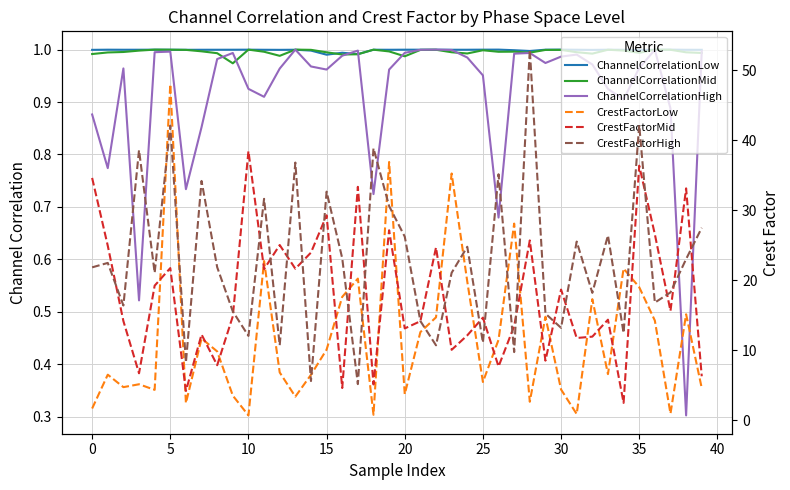

Reading left to right, list all the values displayed in this chart.

ChannelCorrelationLow: 1.0	1.0	1.0	1.0	1.0	1.0	1.0	1.0	1.0	1.0	1.0	1.0	1.0	1.0	1.0	1.0	1.0	1.0	1.0	1.0	1.0	1.0	1.0	1.0	1.0	1.0	1.0	1.0	1.0	1.0	1.0	1.0	1.0	1.0	1.0	1.0	1.0	1.0	1.0	1.0
ChannelCorrelationMid: 1.0	1.0	1.0	1.0	1.0	1.0	1.0	1.0	1.0	1.0	1.0	1.0	1.0	1.0	1.0	1.0	1.0	1.0	1.0	1.0	1.0	1.0	1.0	1.0	1.0	1.0	1.0	1.0	1.0	1.0	1.0	1.0	1.0	1.0	1.0	1.0	1.0	1.0	1.0	1.0
ChannelCorrelationHigh: 0.9	0.8	1.0	0.5	1.0	1.0	0.7	0.9	1.0	1.0	0.9	0.9	1.0	1.0	1.0	1.0	1.0	1.0	0.7	1.0	1.0	1.0	1.0	1.0	1.0	1.0	0.7	1.0	1.0	1.0	1.0	1.0	1.0	0.9	0.9	1.0	1.0	0.9	0.3	1.0
CrestFactorLow: 1.7	6.5	4.7	5.1	4.3	48.0	2.4	11.7	9.8	3.5	0.7	22.7	6.8	3.4	6.5	10.1	17.6	20.2	0.8	36.9	3.7	12.6	14.7	35.2	19.8	5.5	11.5	28.1	2.6	14.8	4.4	0.9	17.3	6.6	21.7	19.0	14.2	0.9	15.1	4.6
CrestFactorMid: 34.6	24.9	14.2	6.7	19.2	21.7	4.2	12.3	7.9	14.9	38.5	21.6	25.0	21.6	24.0	29.3	4.6	33.3	5.1	27.1	13.1	14.1	24.7	10.1	12.1	14.7	7.7	13.5	25.7	8.5	18.7	11.8	11.9	14.4	2.5	36.4	26.6	15.6	33.1	6.3
CrestFactorHigh: 21.8	22.5	16.4	38.6	21.1	42.1	8.2	34.2	21.9	15.5	12.0	31.6	10.7	36.8	5.6	32.7	23.1	5.2	38.9	30.6	26.2	14.2	10.7	21.1	24.8	11.1	35.1	9.7	52.9	15.2	13.2	25.5	18.2	26.4	12.5	42.2	16.8	18.3	23.0	27.5